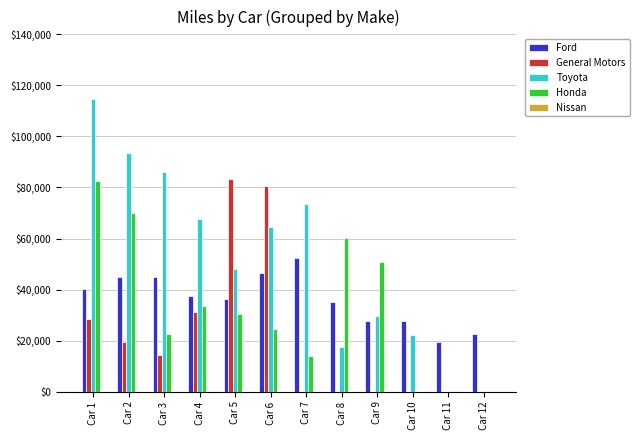

The value of Honda at Car 11 is 0.0. True or false?

True